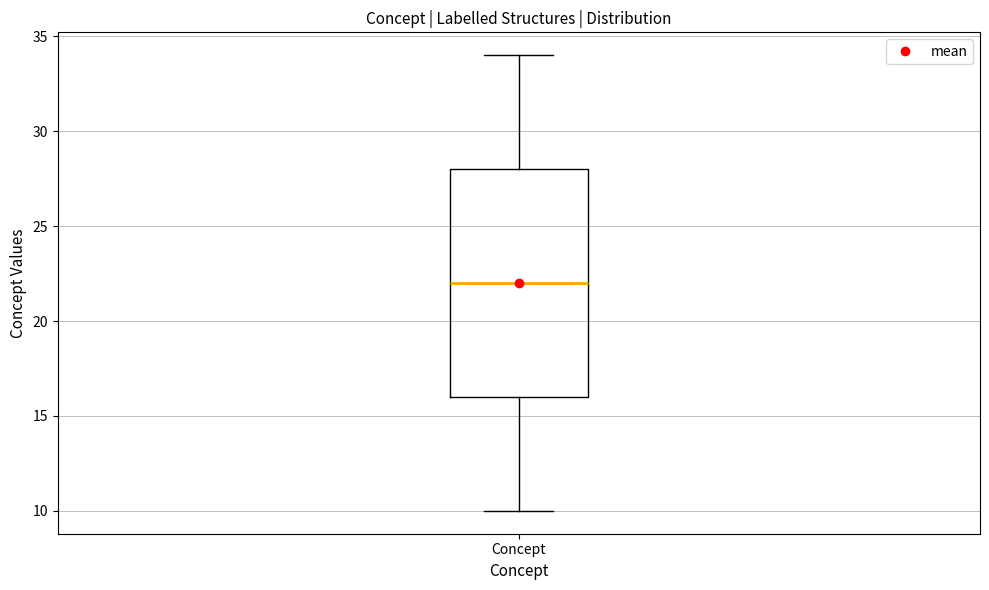

Read this box plot against the y-axis: the position of the median line, the range covered by the box, and the ends of both whiskers. The values are not printed on the chart, so give them approximately, as read against the axis.

median 22, box 16 to 28, whiskers 10 to 34